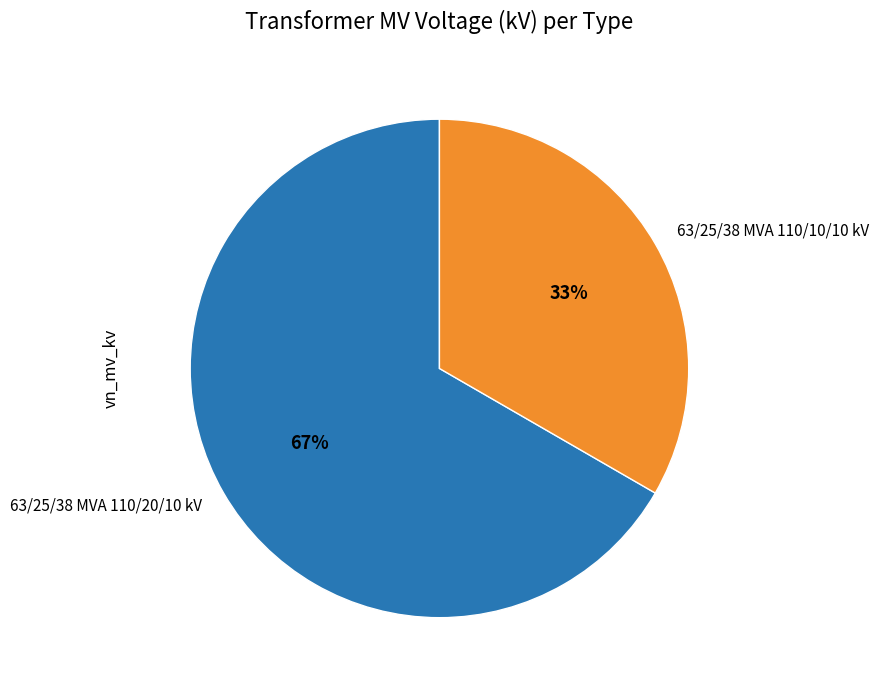

To the nearest percent, what is the average slice percentage?

50%